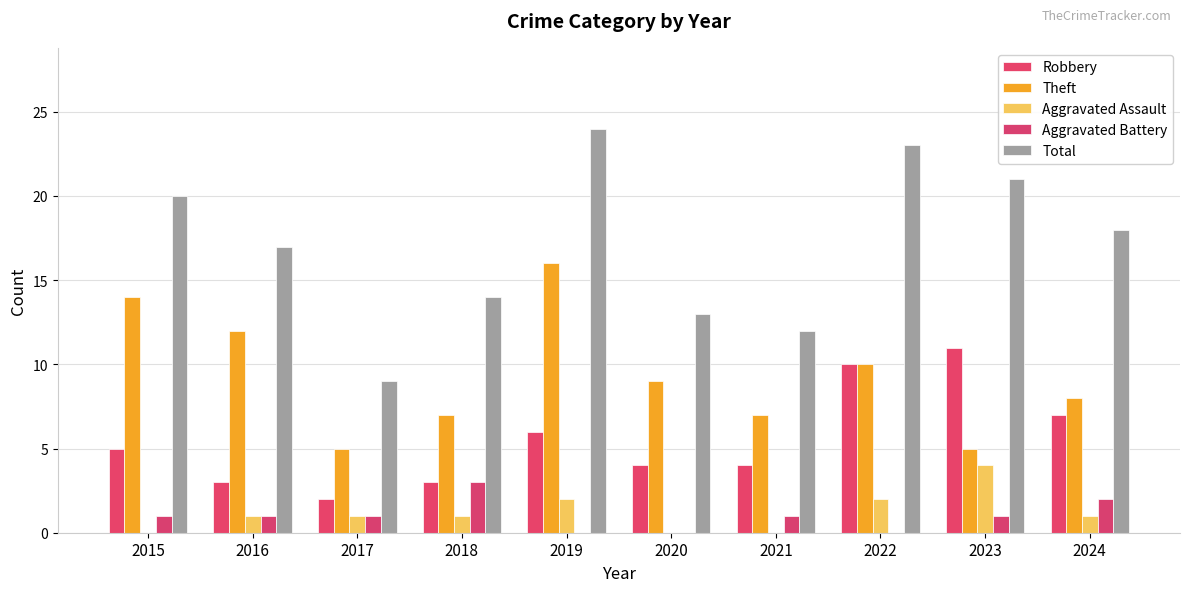

What is the highest value of the Aggravated Battery series?

3